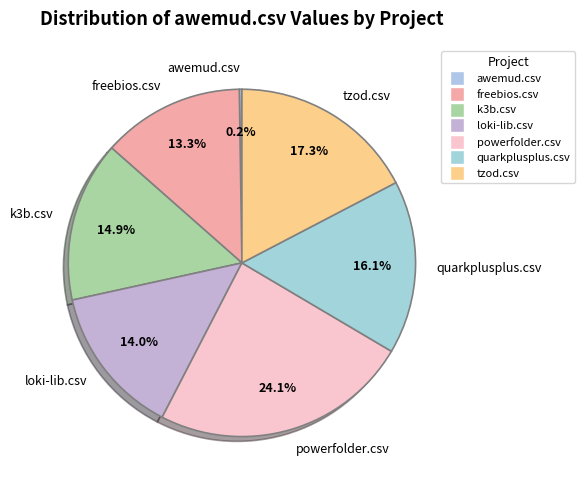

Which has a higher value, powerfolder.csv or loki-lib.csv?

powerfolder.csv